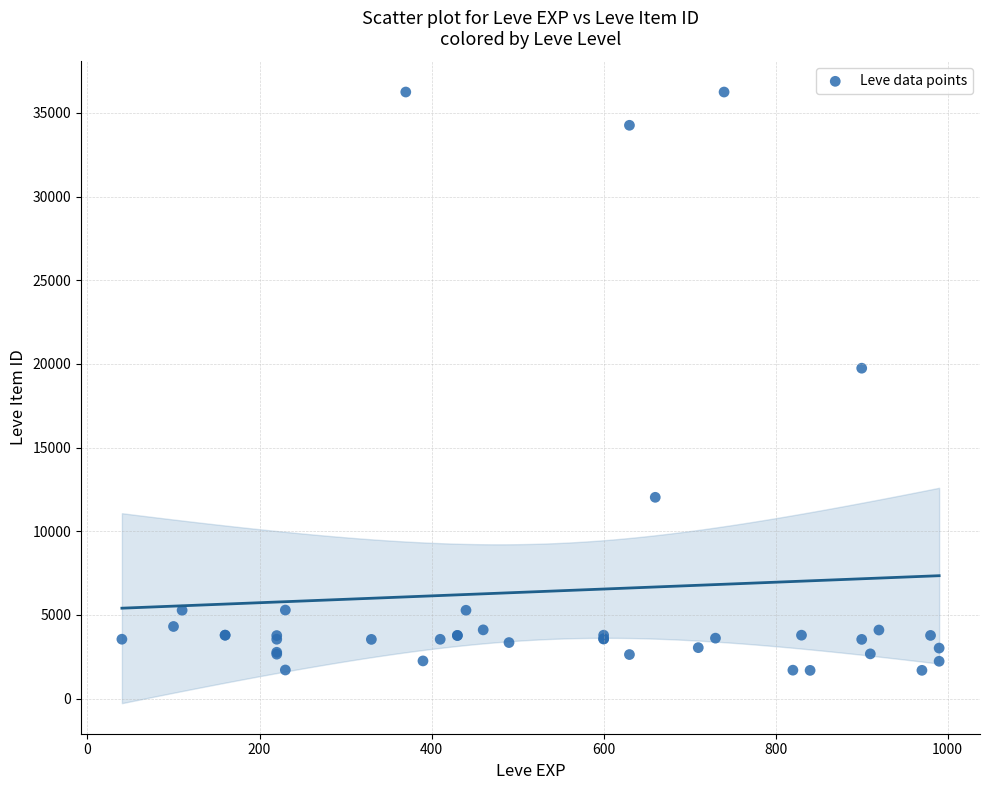

What Y value in the scatter plot is closest to 18967?

19744